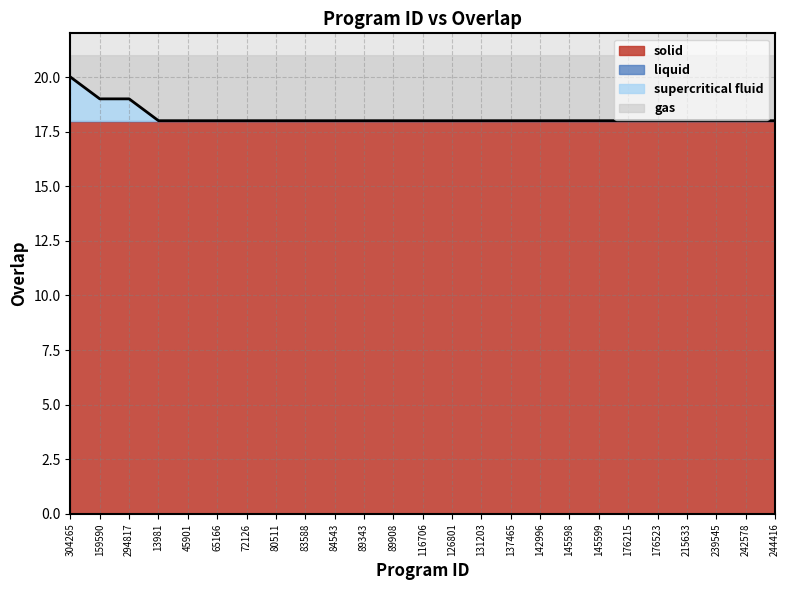

Reading left to right, transcribe all the data shown in this chart.

304265=20	159590=19	294817=19	13981=18	45901=18	65166=18	72126=18	80511=18	83588=18	84543=18	89343=18	89908=18	116706=18	126801=18	131203=18	137465=18	142996=18	145598=18	145599=18	176215=18	176523=18	215633=18	239545=18	242578=18	244416=18